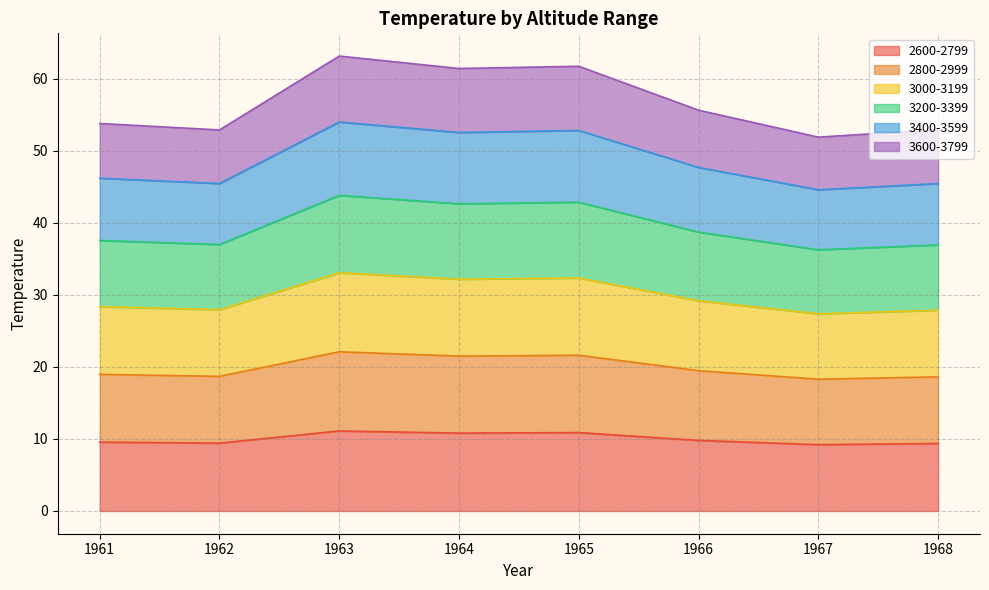

Which series changed the most between 1966 and 1967?

3200-3399